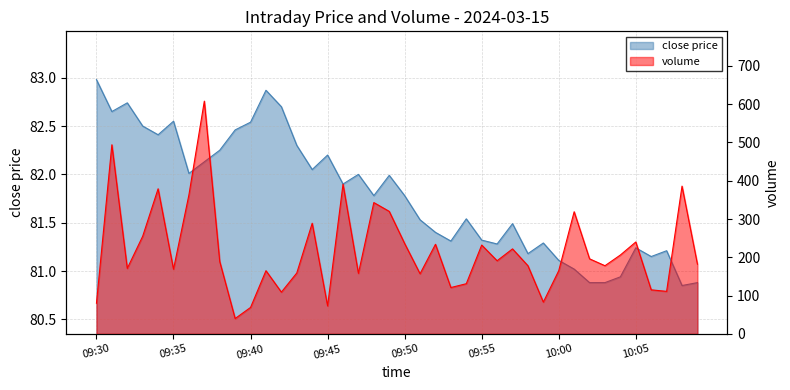

True or false: close has more than 1 interior local peaks.

True